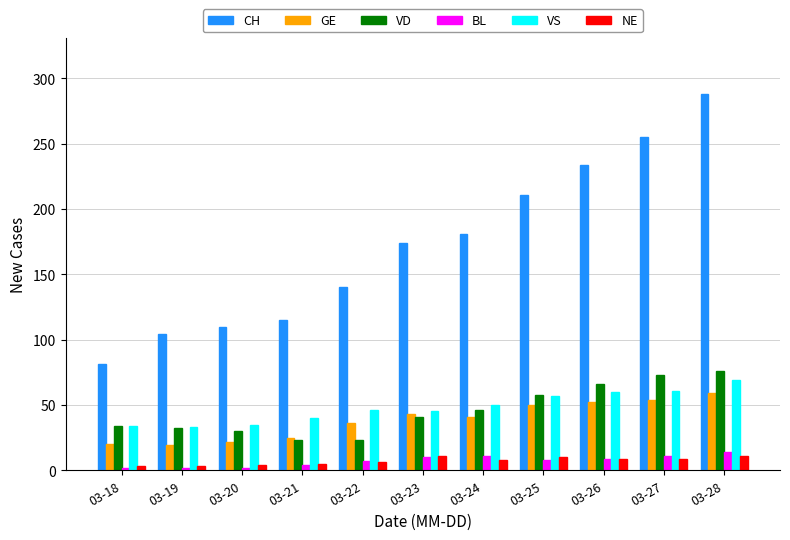

What is the value of the NE bar at the 11th from the left?

11